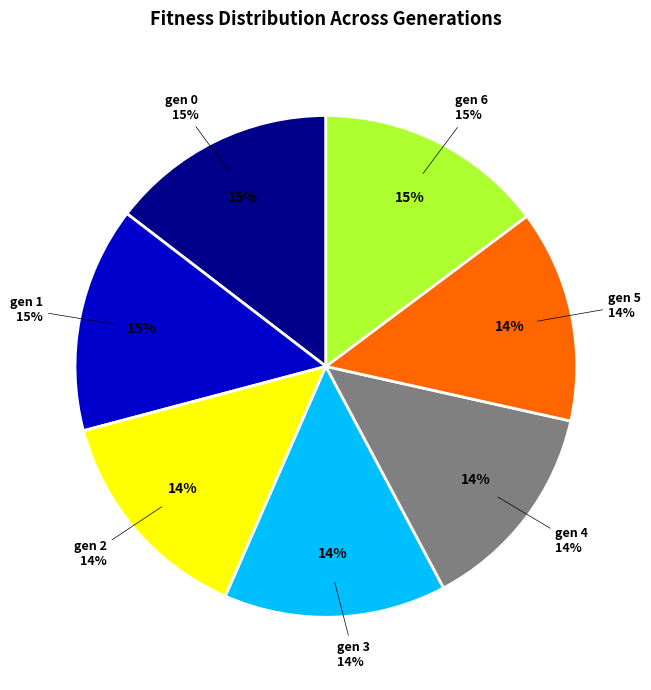

What portion of the pie excludes gen 4?

86.3%